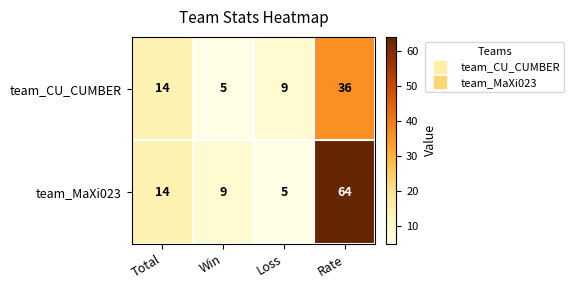

At which category does the chart reach its peak across all series?

Rate